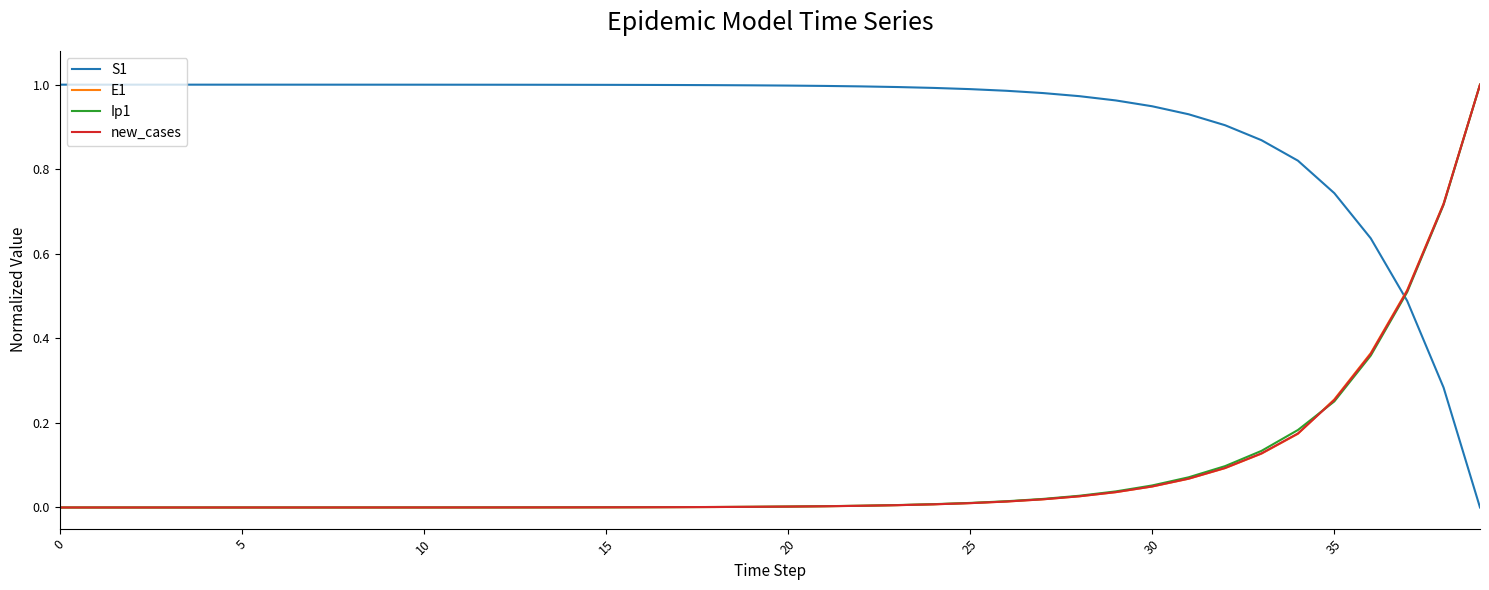

Which series has the largest total across all categories?

S1